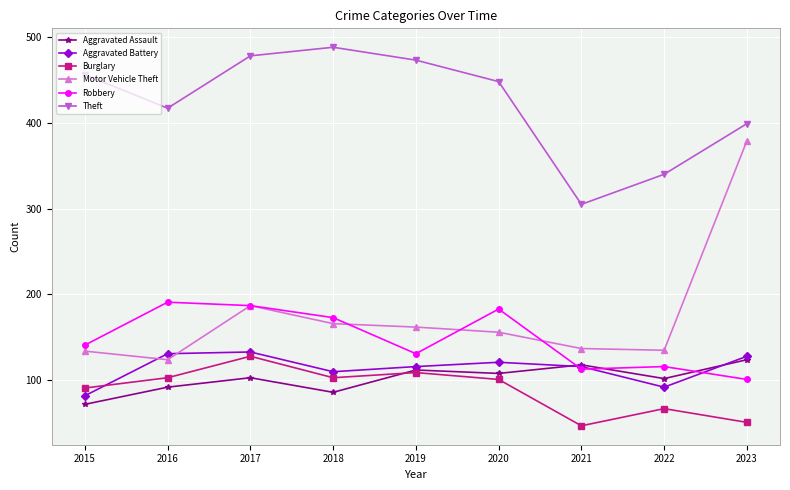

What is the spread (max minus min) of values at 2021?

258